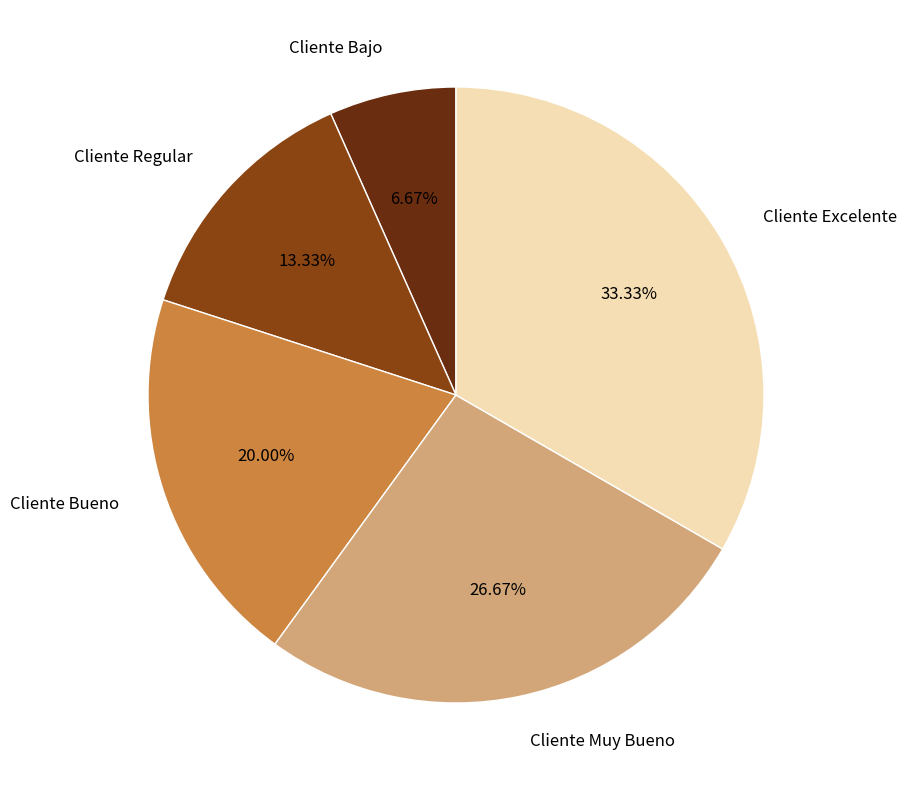

Which slice is the smallest?

Cliente Bajo